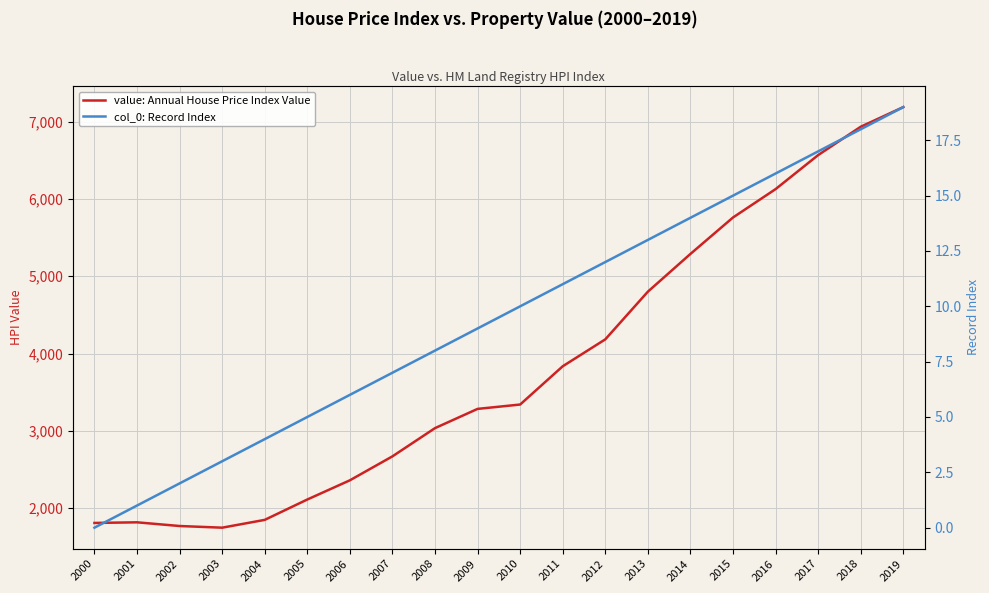

How many lines are shown in the chart?

2